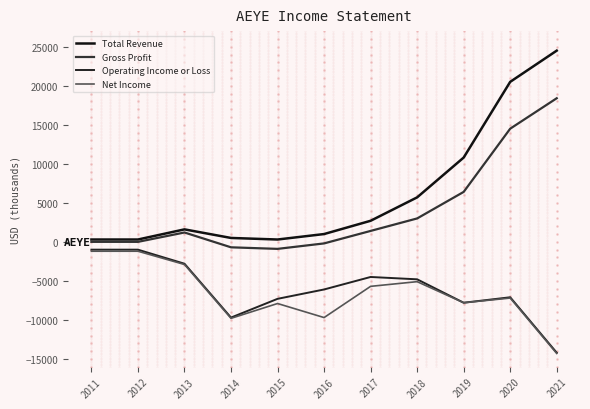

Is it true that Gross Profit equals 3000 at 2018?

True